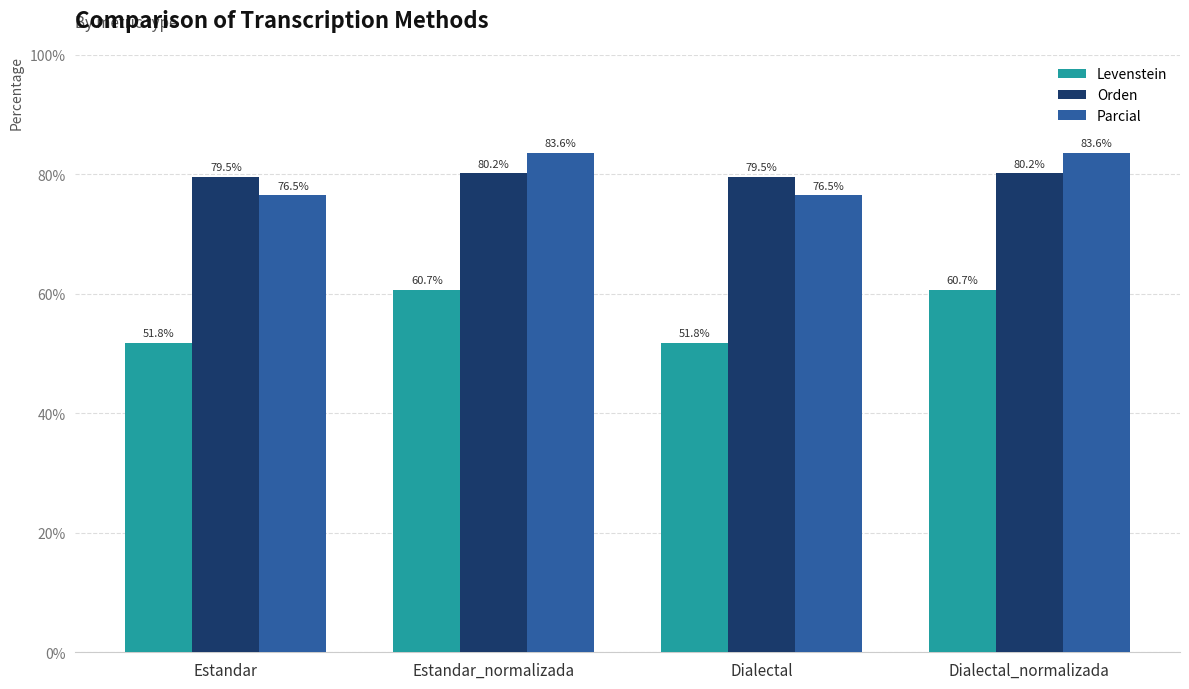

The value of Parcial at Dialectal is 108.8. True or false?

False